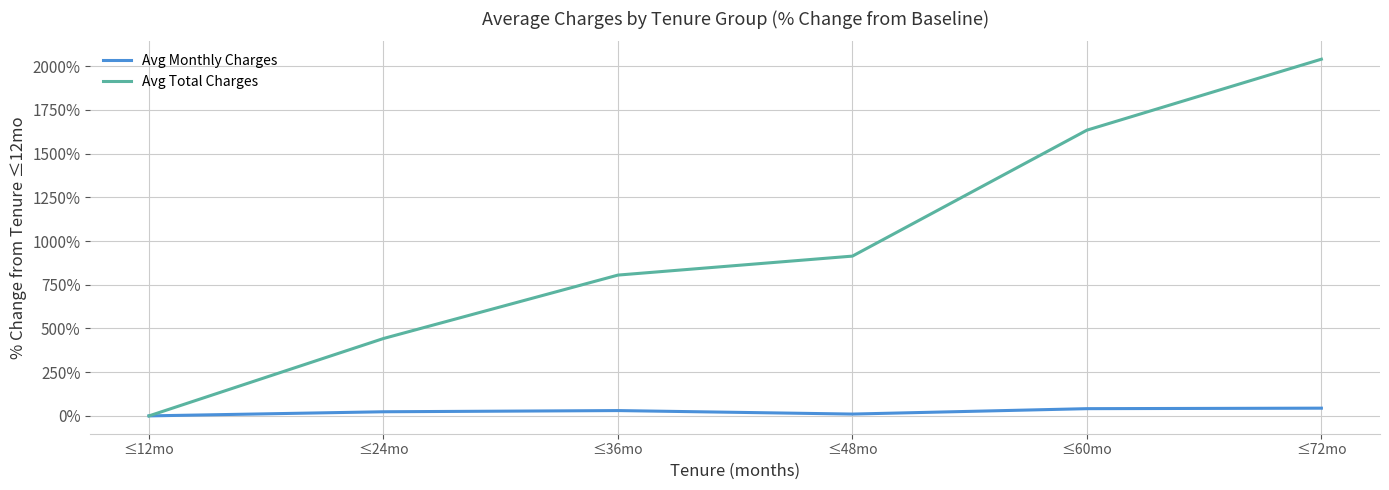

What is the greatest value displayed?

2039.9